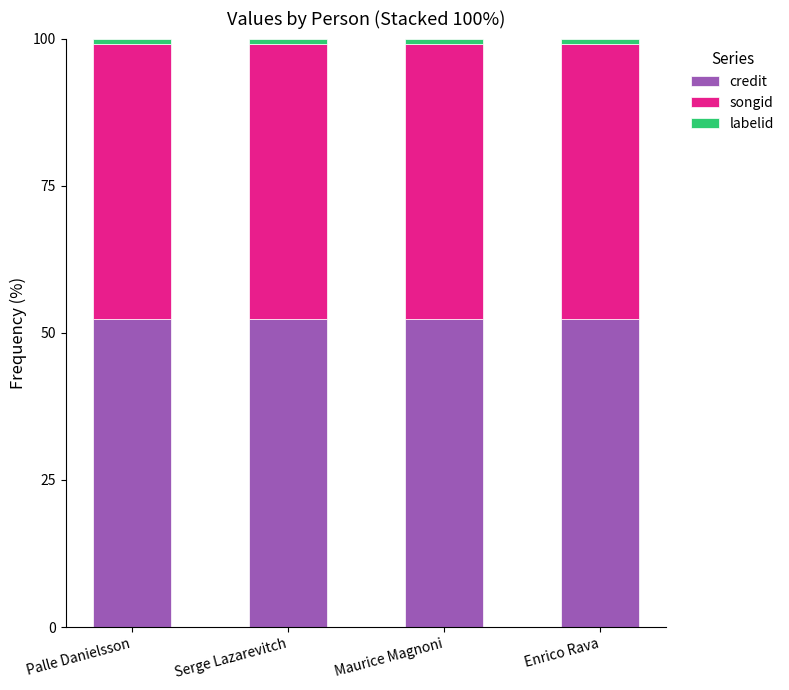

True or false: credit has a value of 52.3 at Serge Lazarevitch.

True